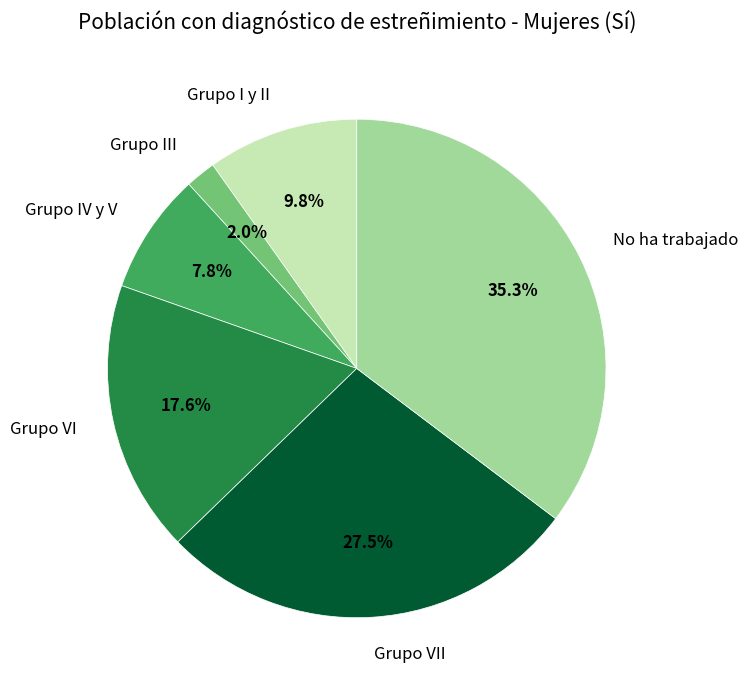

Is there any slice that represents more than half of the pie?

No